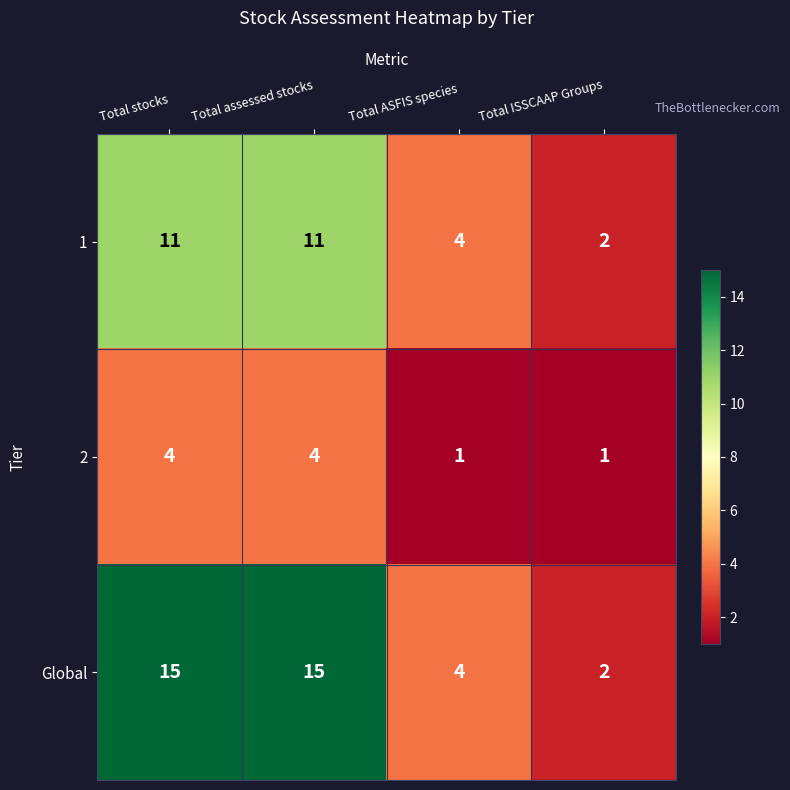

Which series has the largest total across all categories?

Global